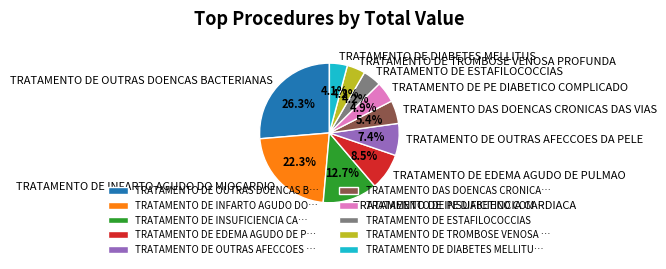

What percentage is the TRATAMENTO DE OUTRAS DOENCAS BACTERIANAS slice, to the nearest percent?

26%